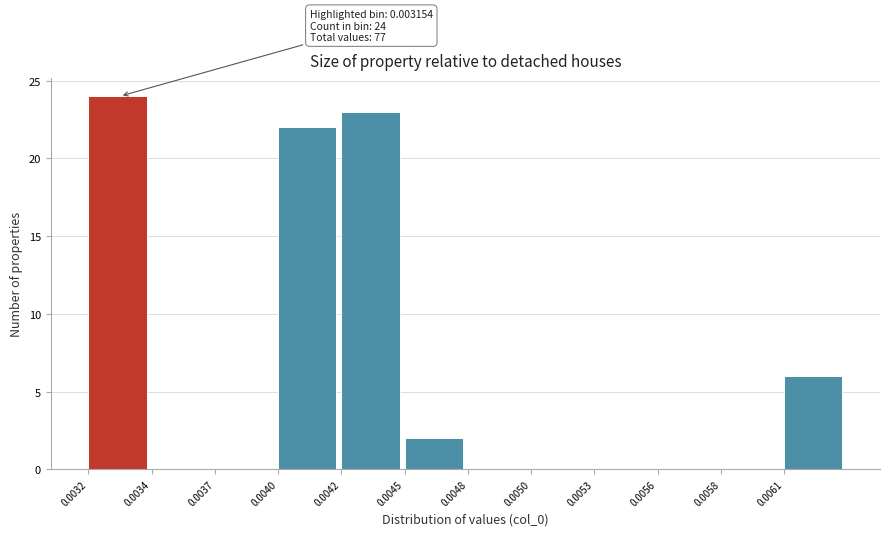

Reading right to left, extract all data points from this chart.

0.0061=6	0.0058=0	0.0056=0	0.0053=0	0.0050=0	0.0048=0	0.0045=2	0.0042=23	0.0040=22	0.0037=0	0.0034=0	0.0032=24